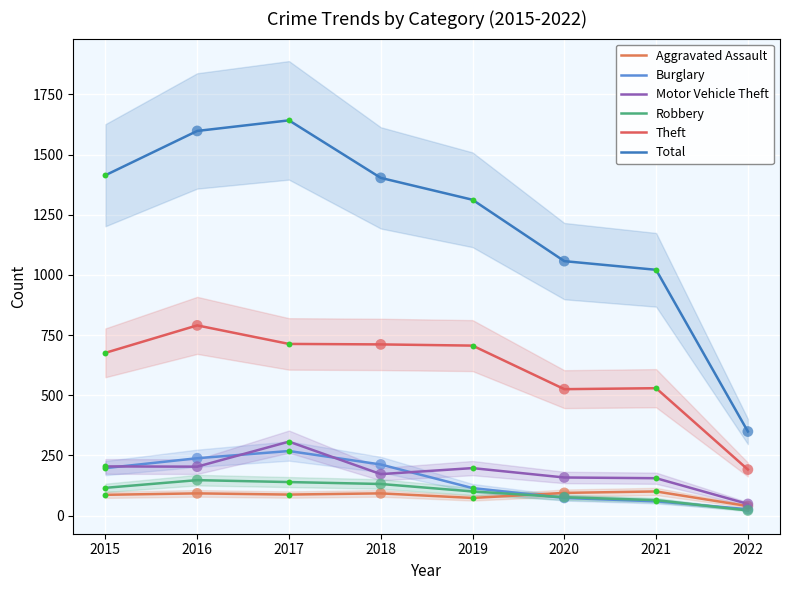

Which series contains the lowest Y value?

Robbery